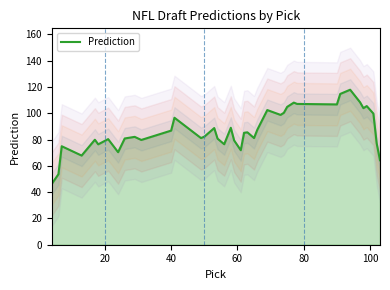

What is the highest value of the Prediction series?

117.9